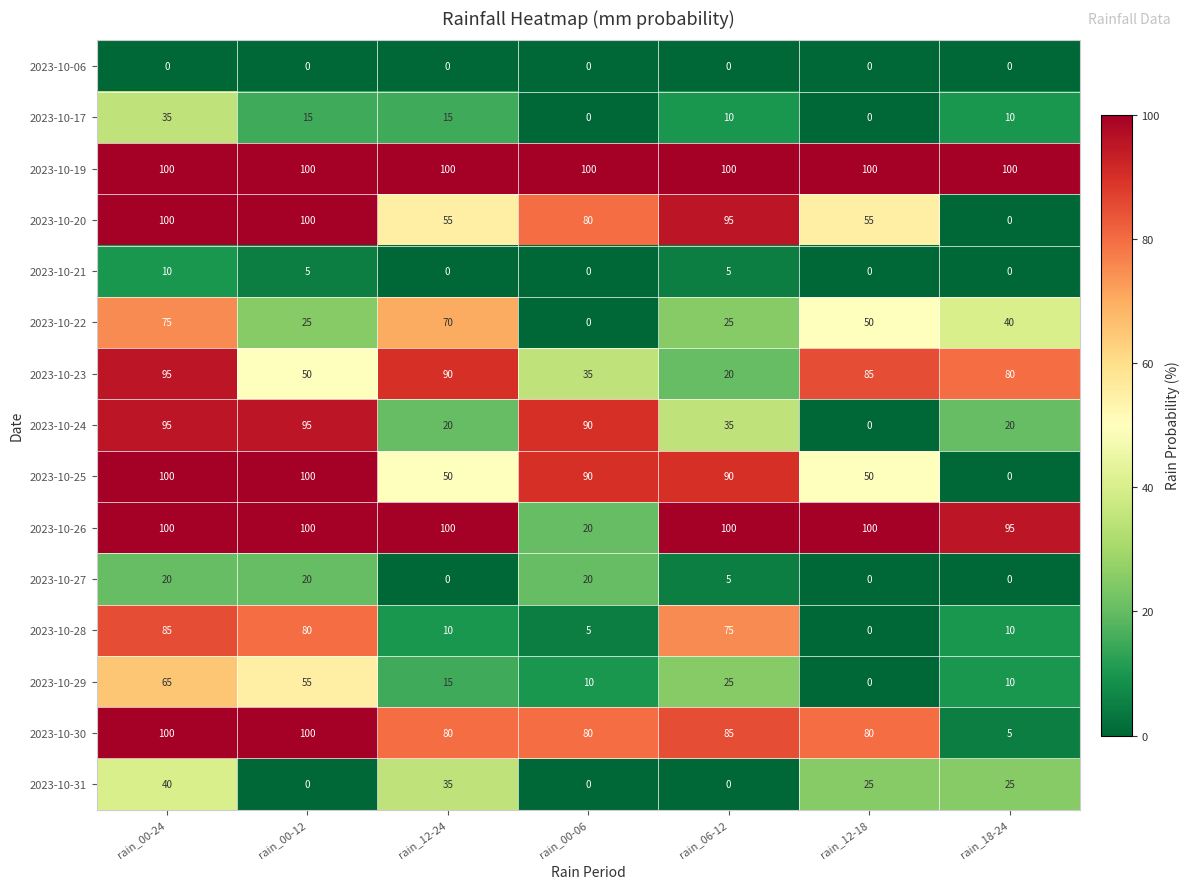

Is it true that 2023-10-27 equals 20 at rain_00-12?

True